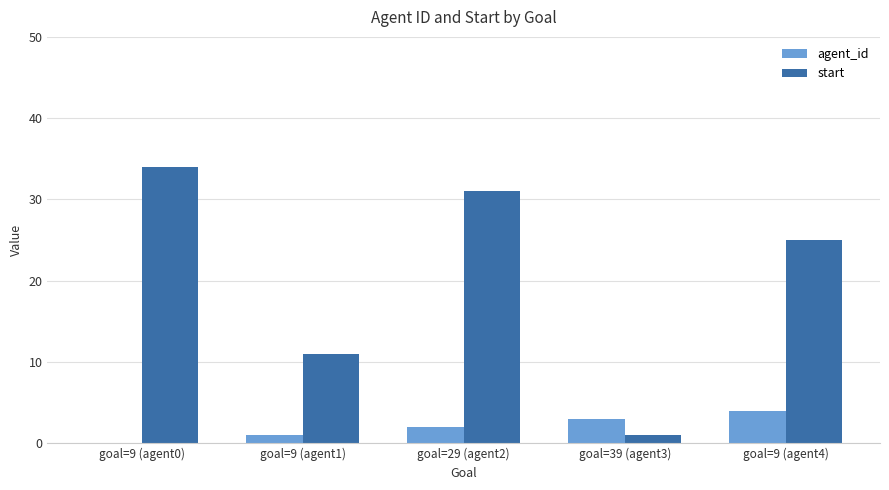

At which category is the sum across all series the highest?

goal=9 (agent0)